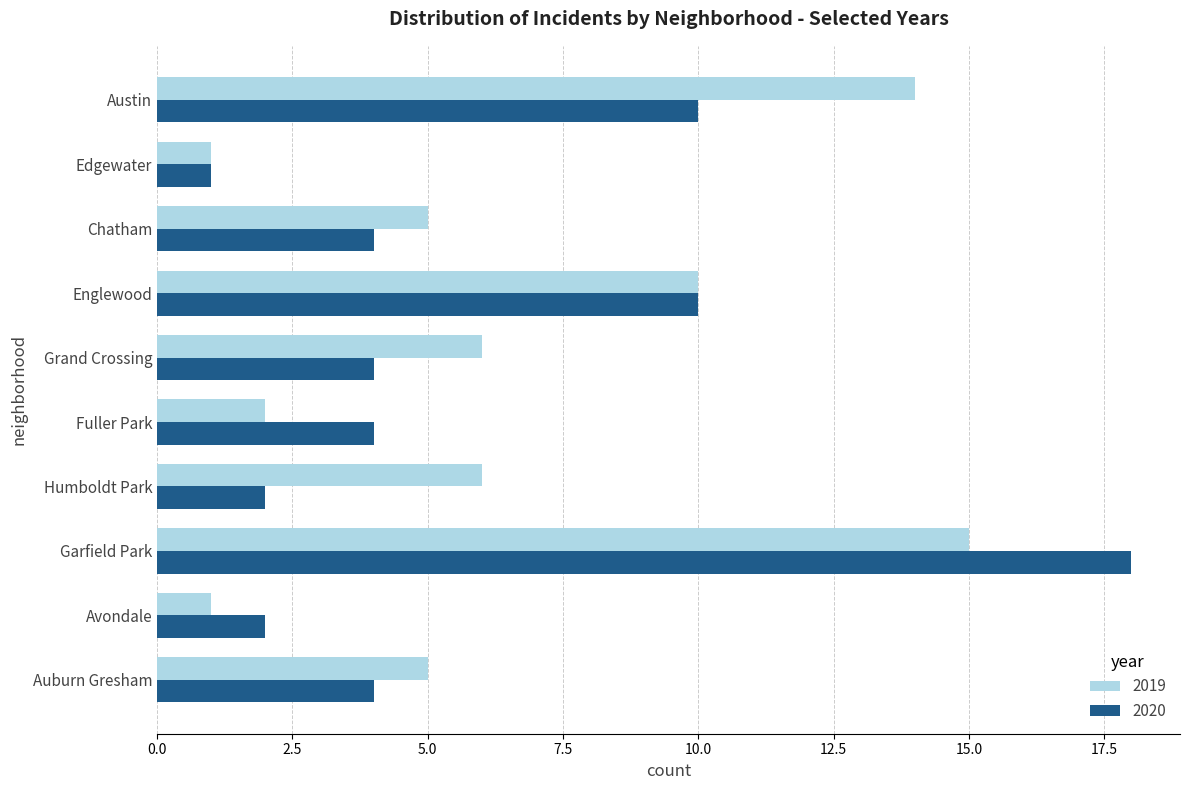

Rank the series by their maximum value, from highest to lowest.

2020, 2019